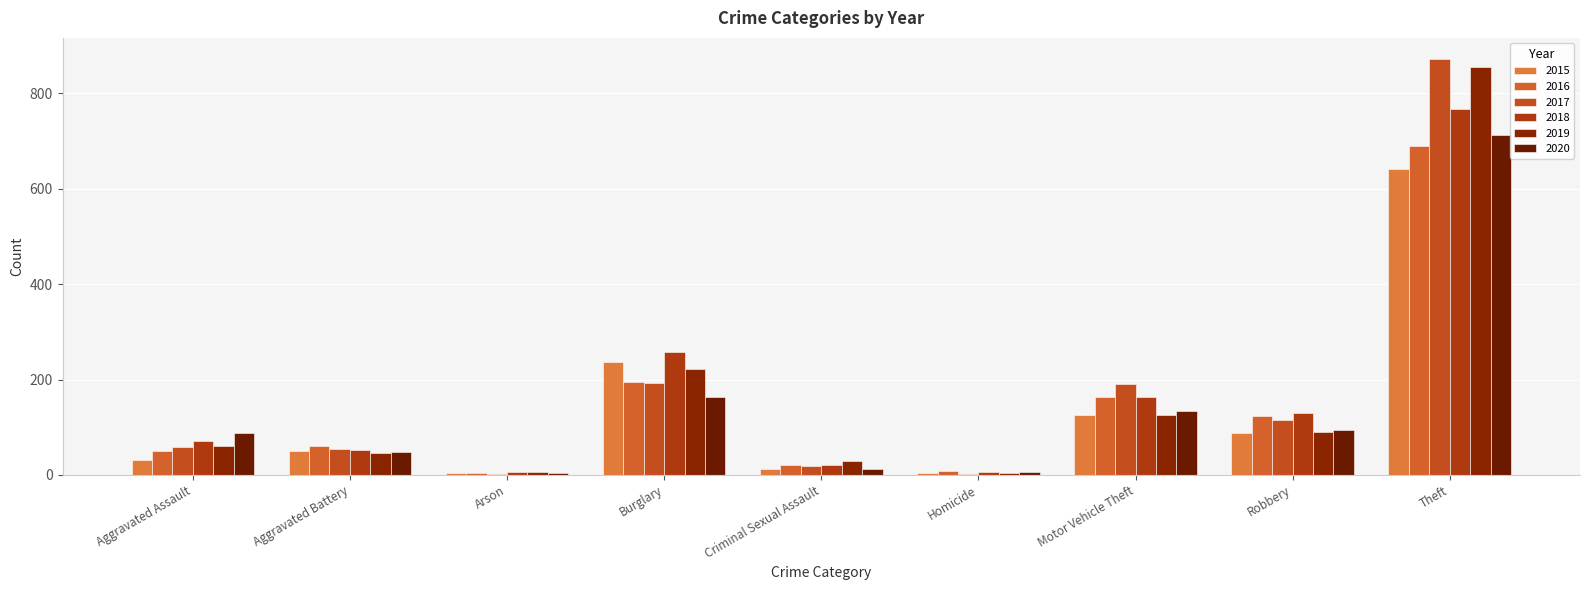

What is the value of the 2019 bar at the 8th from the left?

89